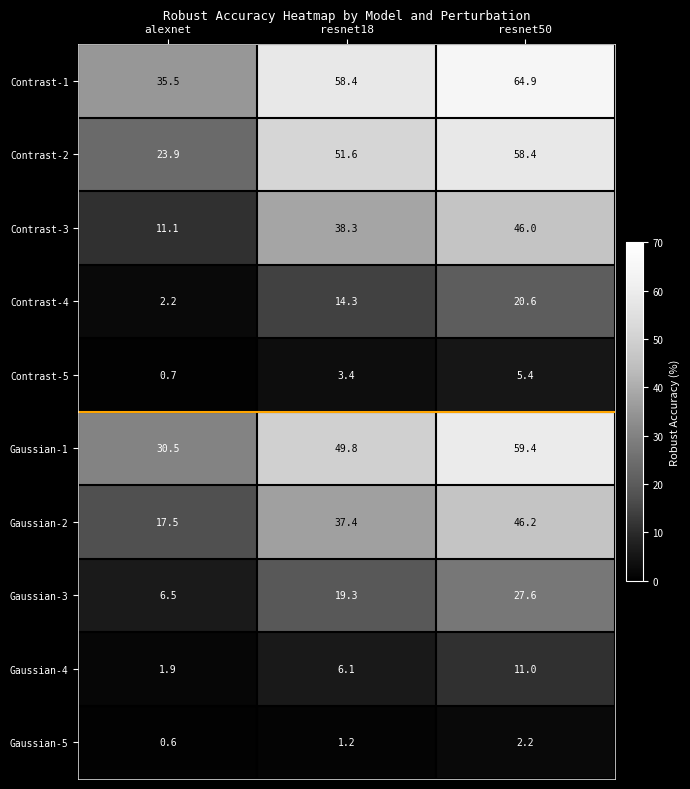

At which category is the sum across all series the highest?

resnet50